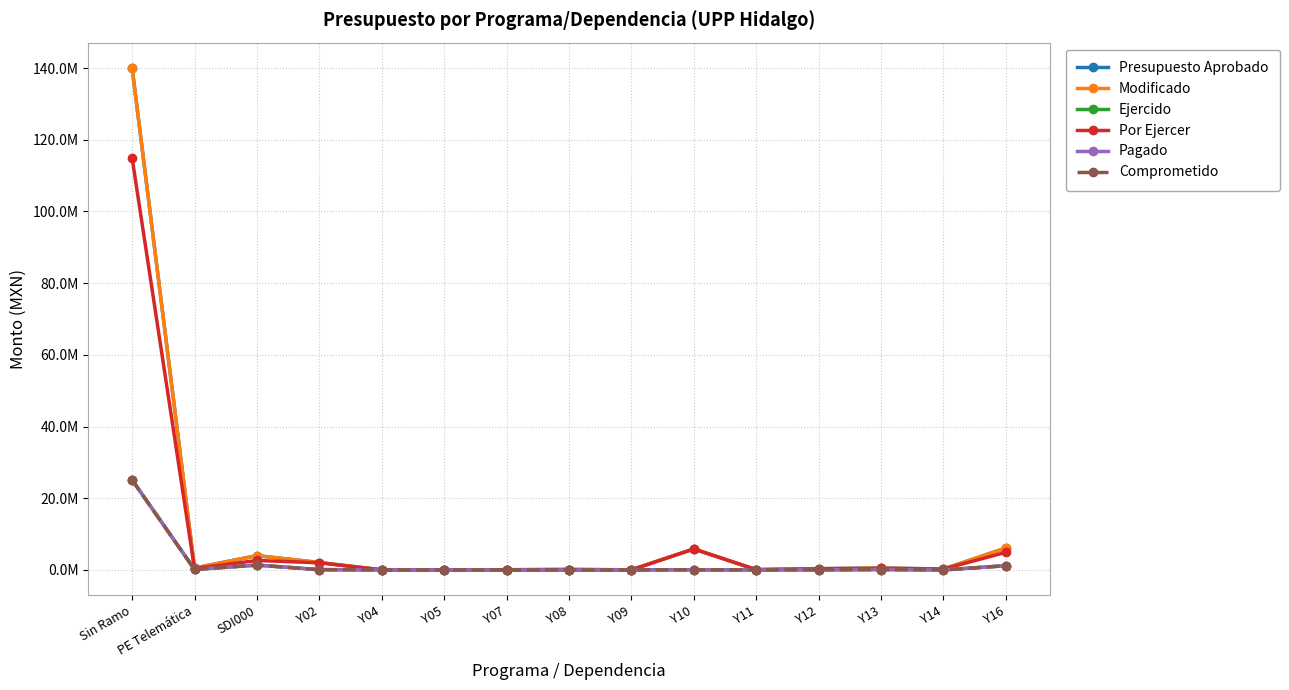

Does the chart have visible grid lines?

Yes